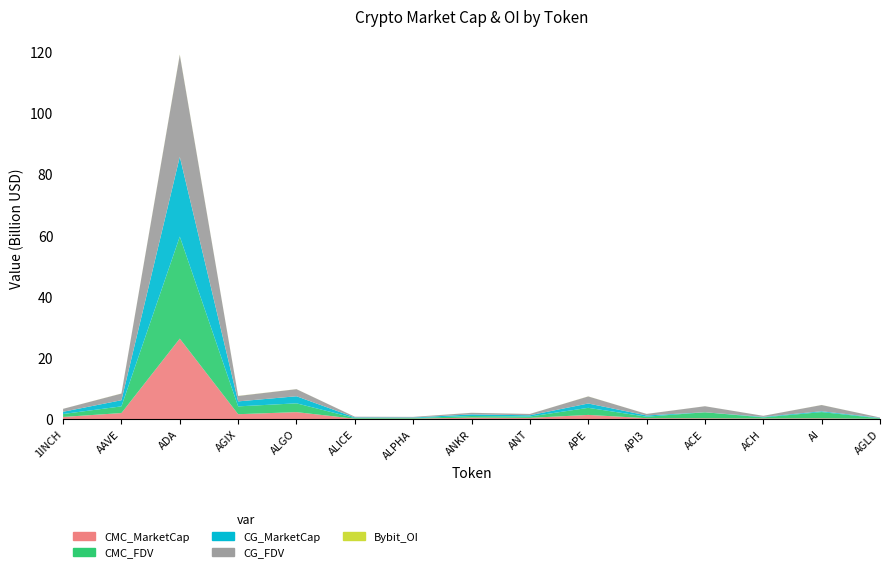

Reading right to left, transcribe all the data shown in this chart.

CMC_MarketCap: AGLD=140074432.5	AI=286837761.7	ACH=253350146.1	ACE=294296517.7	API3=335581857.1	APE=1400458169.6	ANT=438115005.7	ANKR=522241583.9	ALPHA=176308414.3	ALICE=154479034.1	ALGO=2314432924.8	AGIX=1633674068.4	ADA=26338919863.5	AAVE=2013773288.8	1INCH=734945406.7
CMC_FDV: AGLD=140074432.5	AI=2035212499.7	ACH=341848778.4	ACE=1969164010.2	API3=486643084.9	APE=2315205516.6	ANT=438115005.7	ANKR=522241583.9	ALPHA=202653349.8	ALICE=227464957.6	ALGO=2871546313.0	AGIX=2559106234.5	ADA=33339598928.4	AAVE=2183036827.3	1INCH=963745511.2
CG_MarketCap: AGLD=139506388.0	AI=266037887.0	ACH=167908067.0	ACE=0.0	API3=404631950.0	APE=1413750852.0	ANT=407152236.0	ANKR=521362006.0	ALPHA=175591841.0	ALICE=200368452.0	ALGO=2311914911.0	AGIX=1629600232.0	ADA=26077524433.0	AAVE=2007029004.0	1INCH=730637038.0
CG_FDV: AGLD=139506388.0	AI=2046445282.0	ACH=339641100.0	ACE=1973700356.0	API3=501556809.0	APE=2309146438.0	ANT=439081648.0	ANKR=521362006.0	ALPHA=201829702.0	ALICE=226832211.0	ALGO=2311914966.0	AGIX=1765764461.0	ADA=33302594133.0	AAVE=2175723520.0	1INCH=958095880.0
Bybit_OI: AGLD=1424216.0	AI=16579783.0	ACH=2551943.0	ACE=5388736.0	API3=4879080.0	APE=23042158.0	ANT=3526188.0	ANKR=10245020.0	ALPHA=4232279.0	ALICE=4294649.0	ALGO=16724930.0	AGIX=33556406.0	ADA=111740694.0	AAVE=26303259.0	1INCH=8112500.0